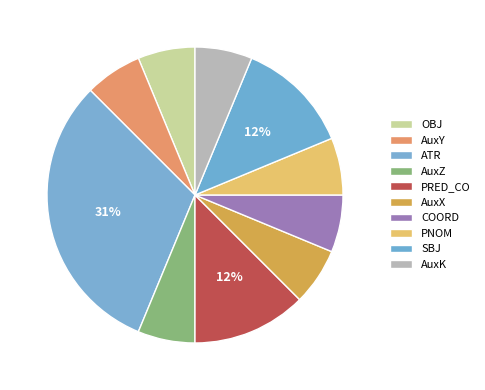

Is it true that AuxK is 6% of the pie?

True